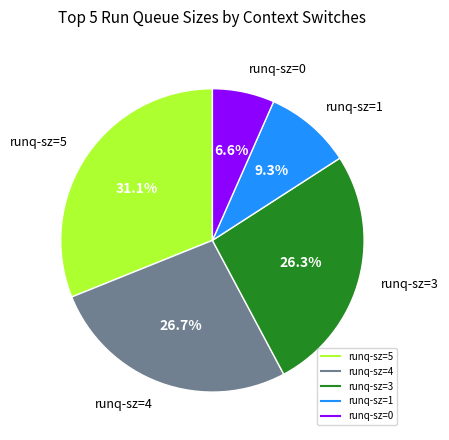

Is there a majority slice in this chart?

No